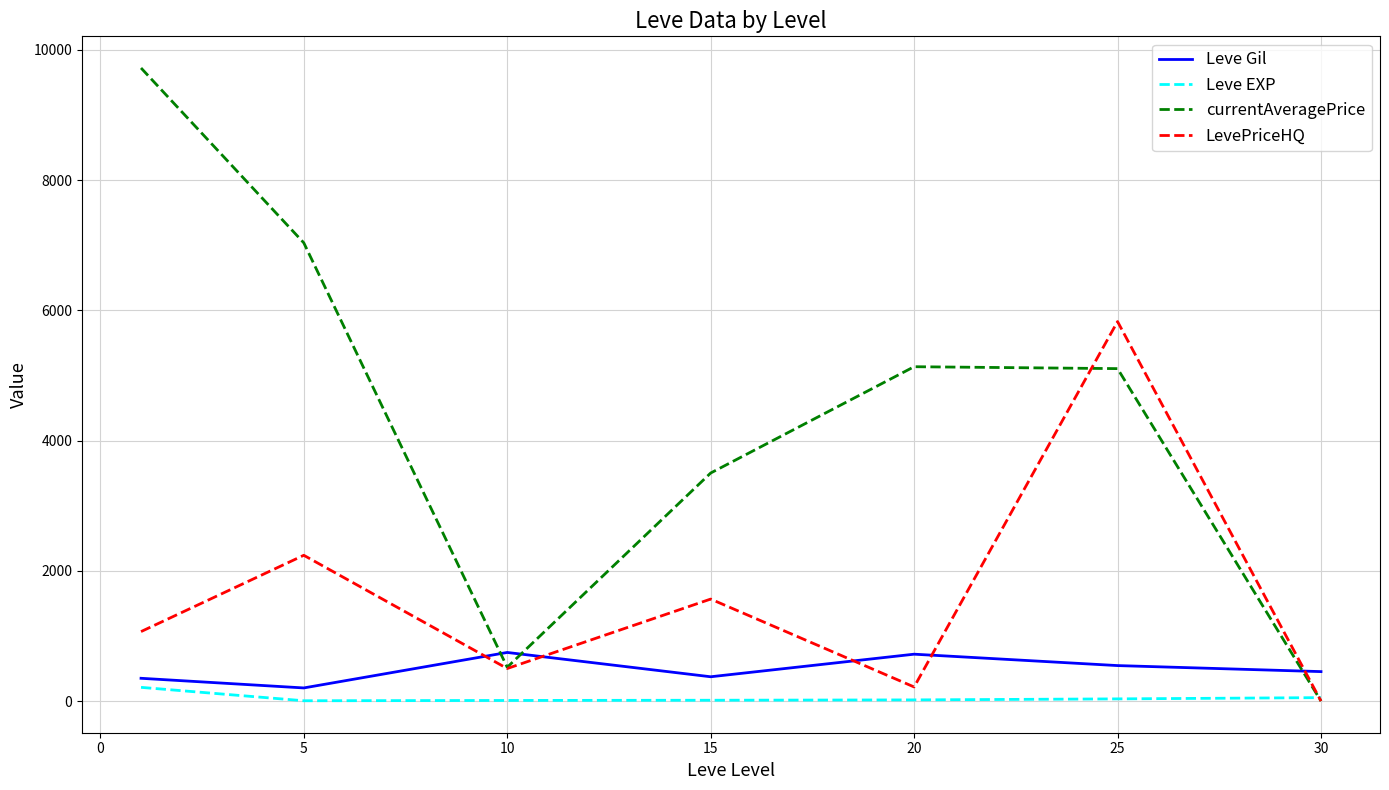

How many times do Leve Gil and currentAveragePrice cross each other?

3